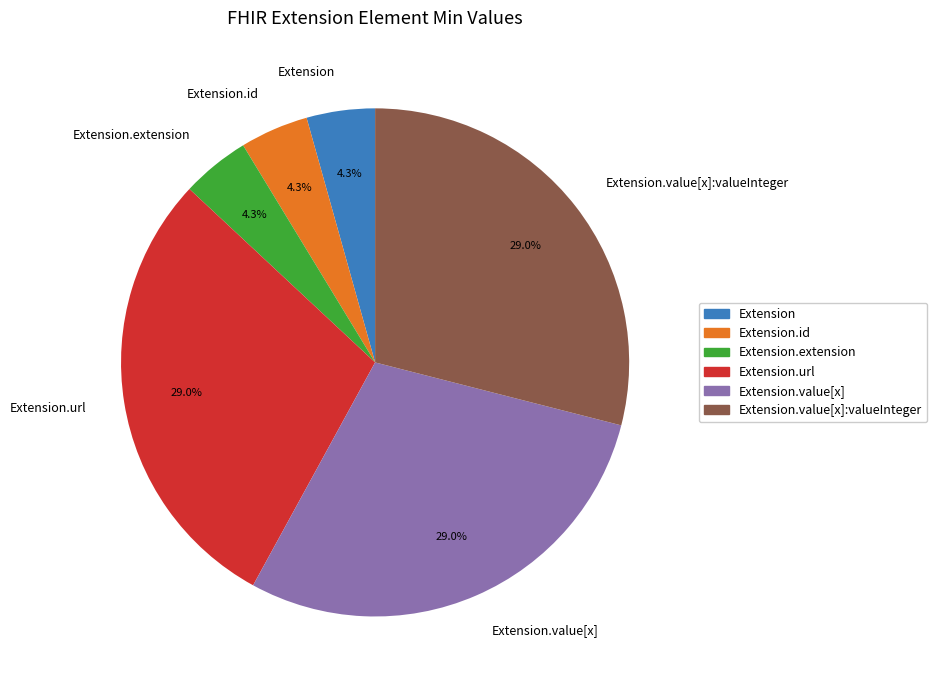

Is the sum of Extension.value[x] and Extension greater than half?

No